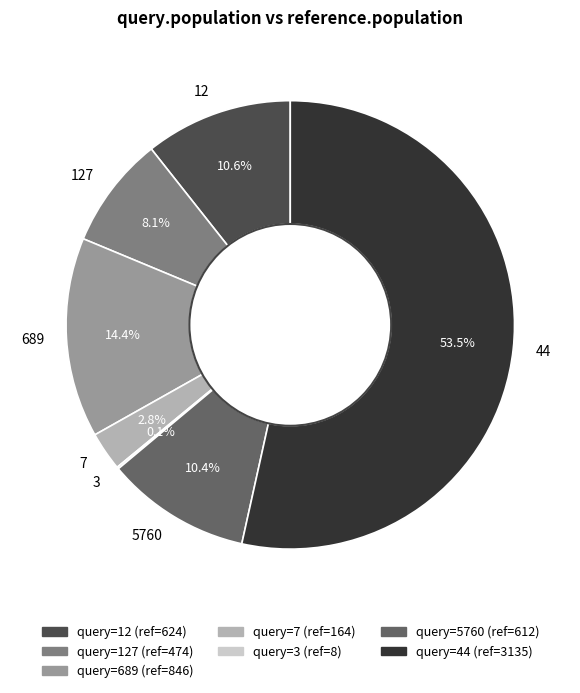

What is the largest slice in the pie chart?

44